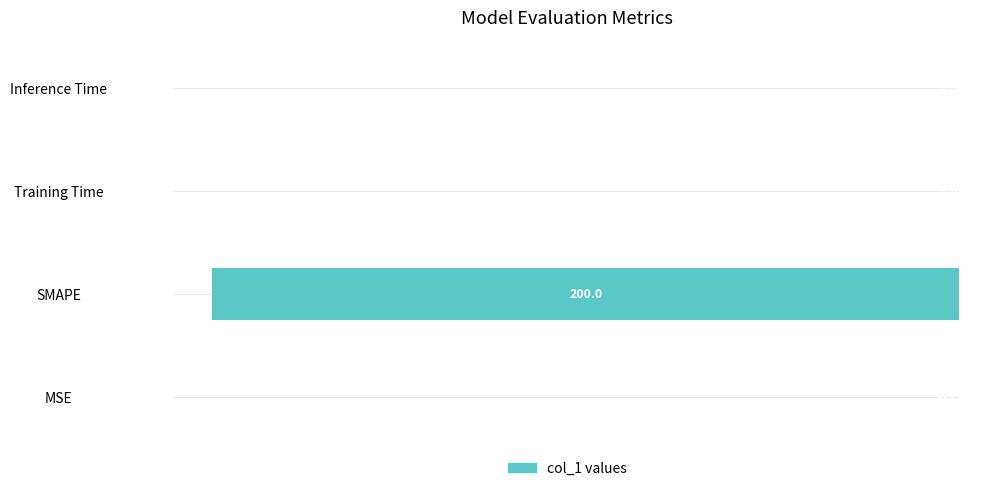

Which label corresponds to the largest value in the chart?

Inference Time